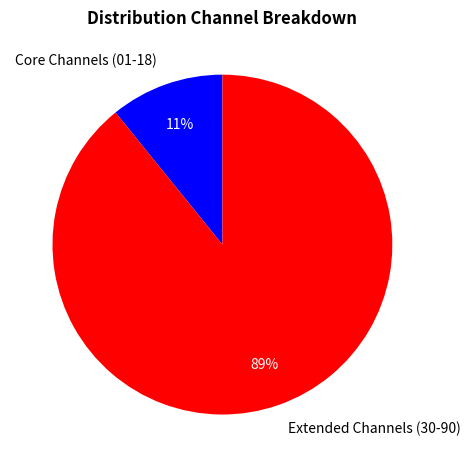

To the nearest percent, what is the average slice percentage?

50%